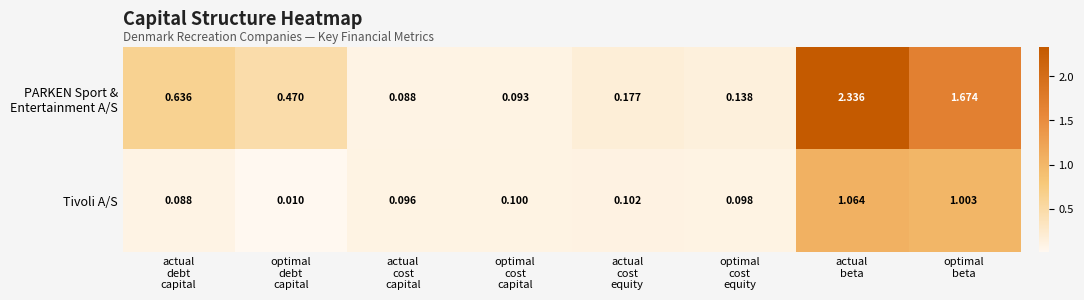

At how many categories does at least one series exceed 1?

2